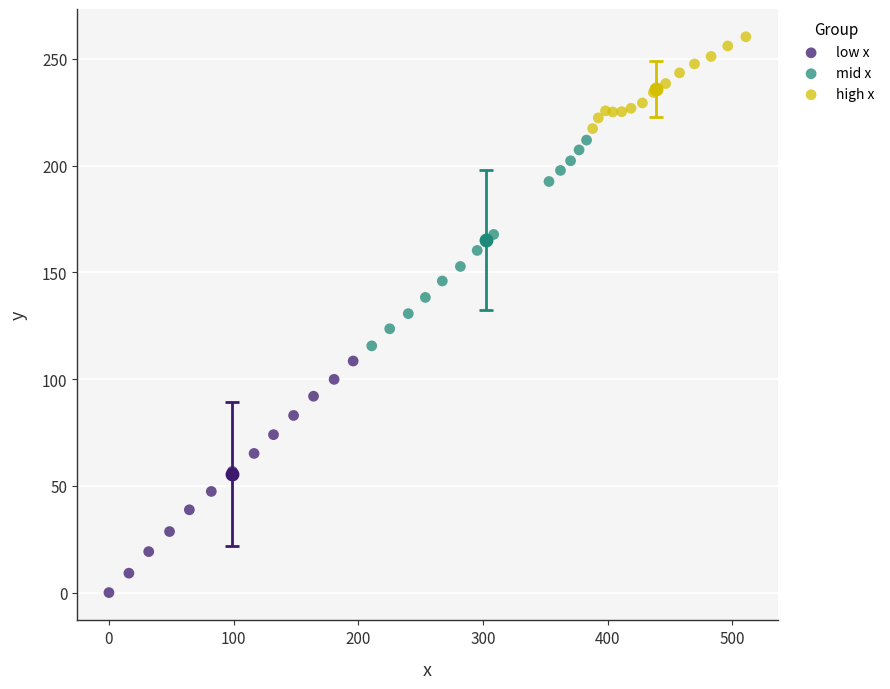

Which series reaches the maximum Y coordinate?

high x